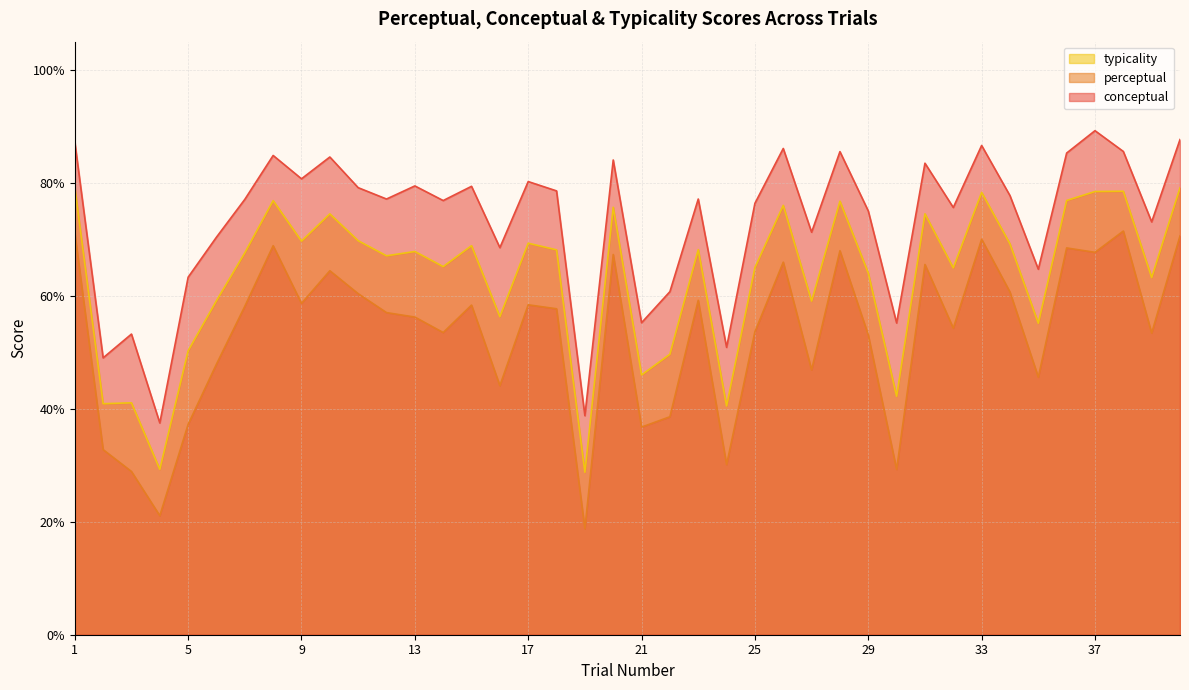

At which category is the sum across all series the highest?

1